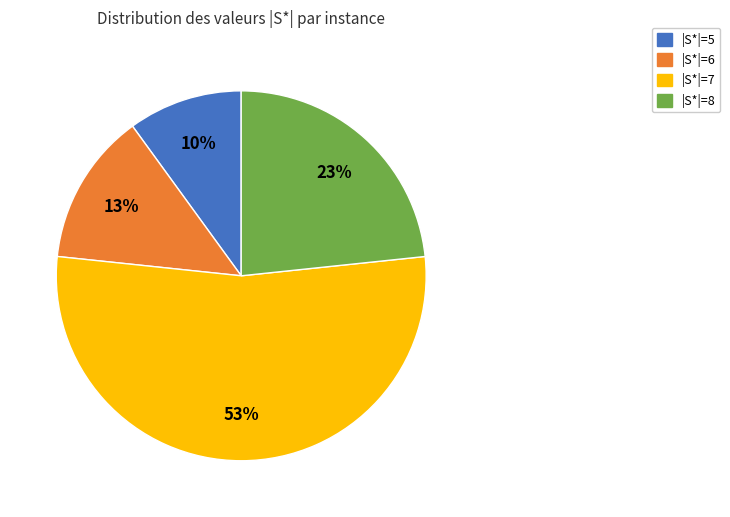

Do |S*|=5 and |S*|=6 together represent more than half of the pie?

No